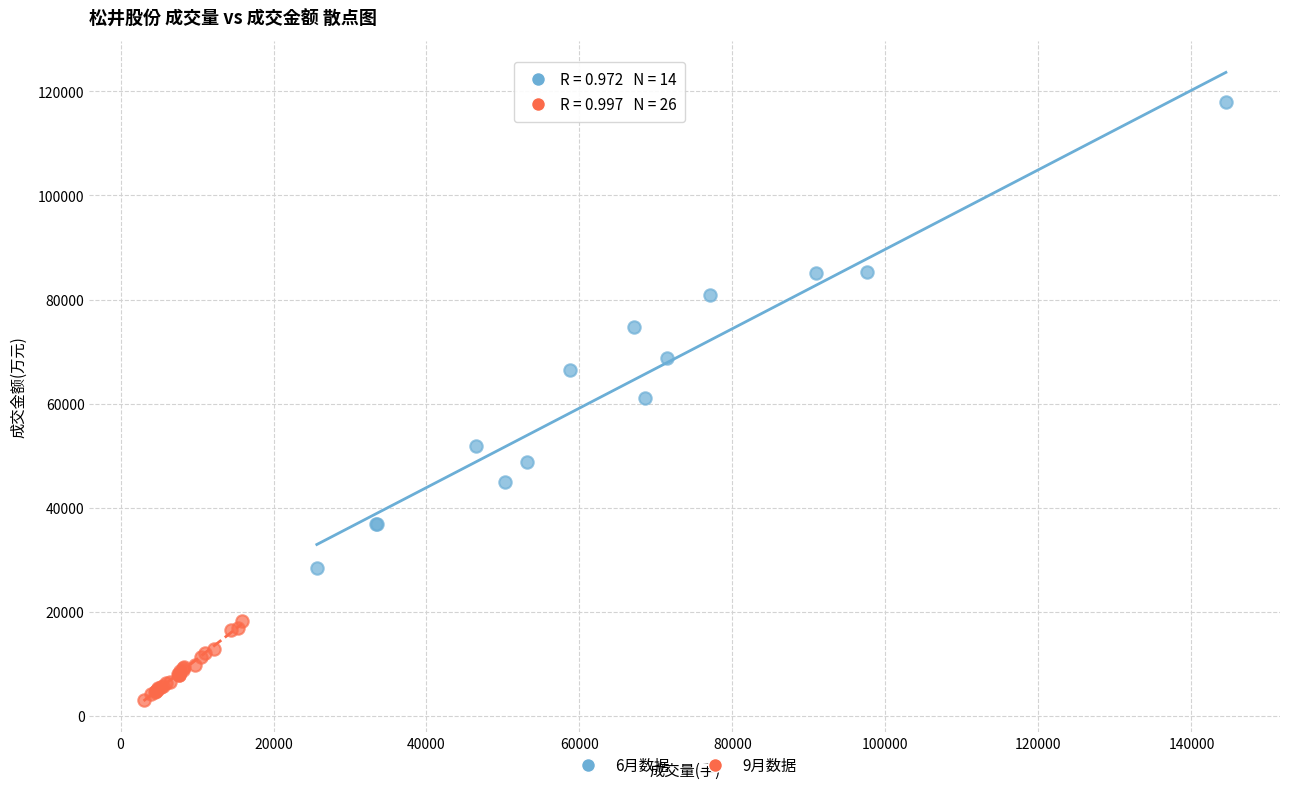

Which series contains the highest Y value?

6月数据